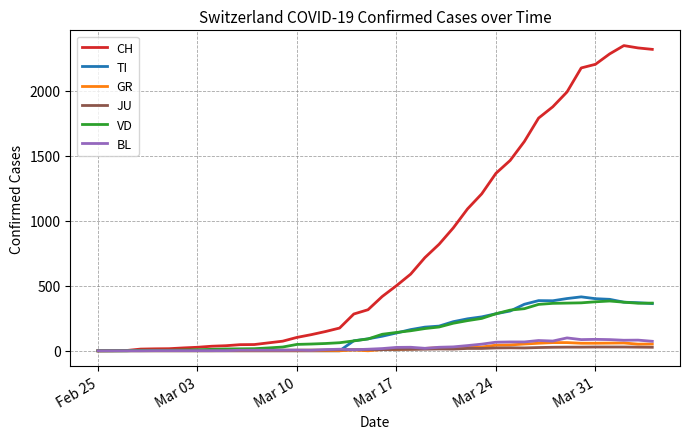

Count the number of data series in this chart.

6